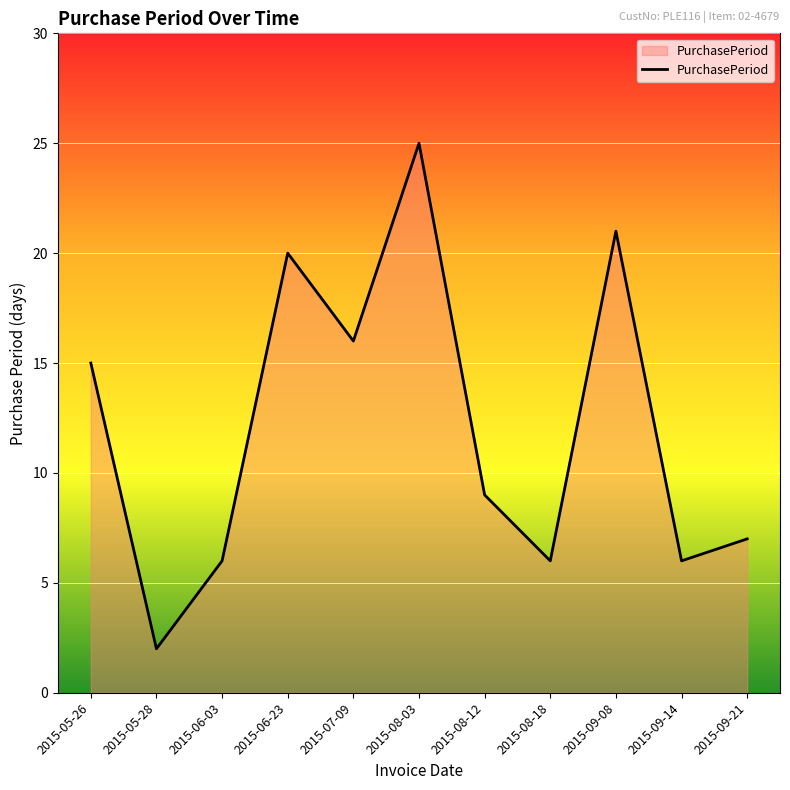

How many categories are shown in the chart?

11